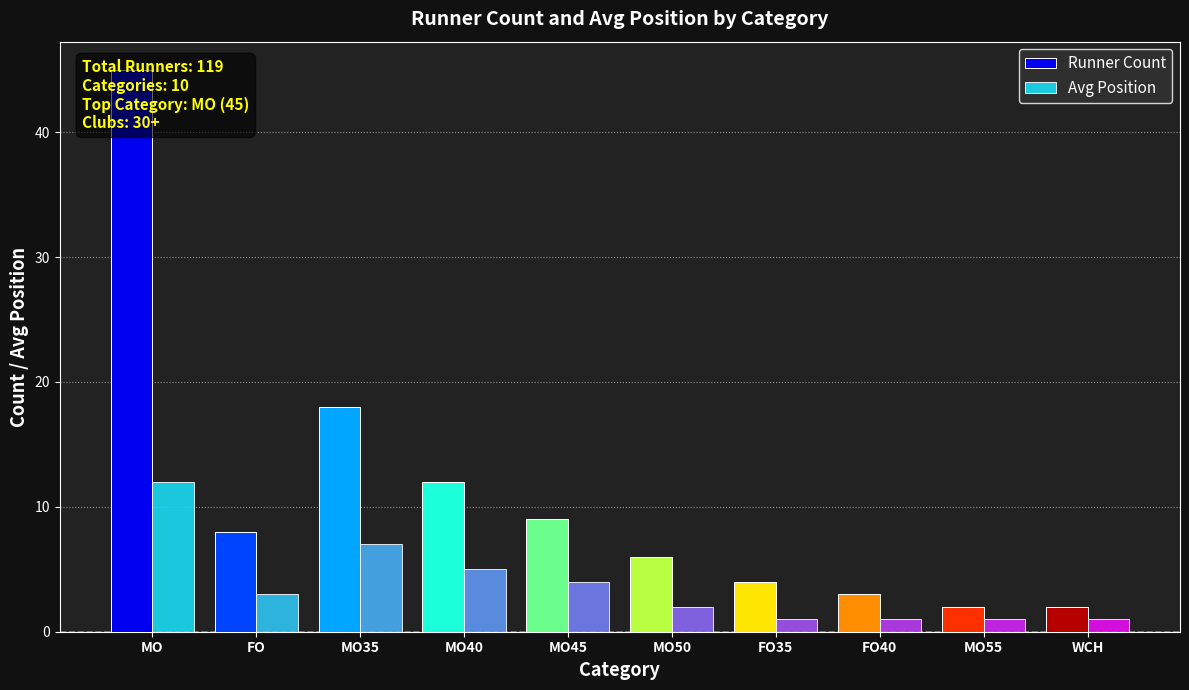

How many values in the Avg Position series are below 3?

5